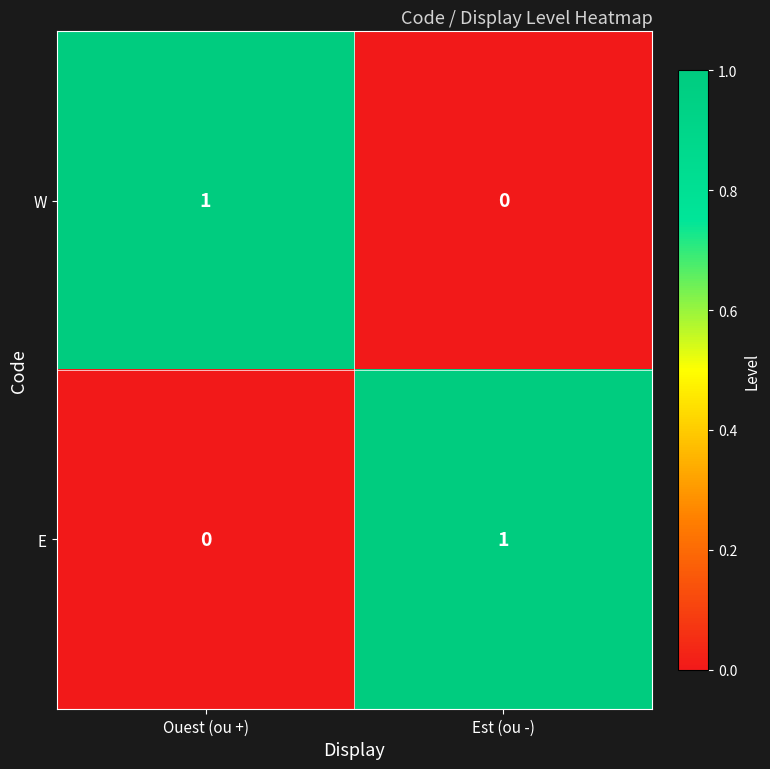

The value of E at Ouest (ou +) is 1. True or false?

False